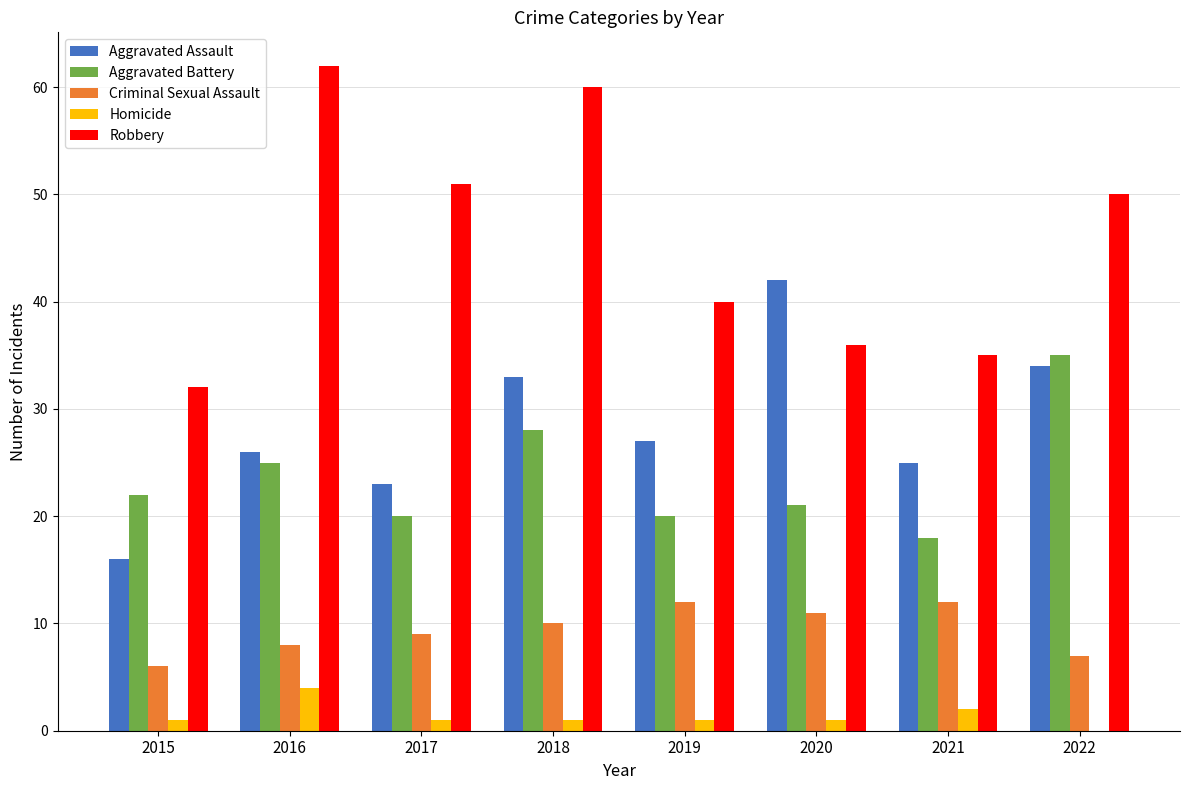

Is the value of Aggravated Battery at 2022 greater than the value of Criminal Sexual Assault at 2019?

Yes